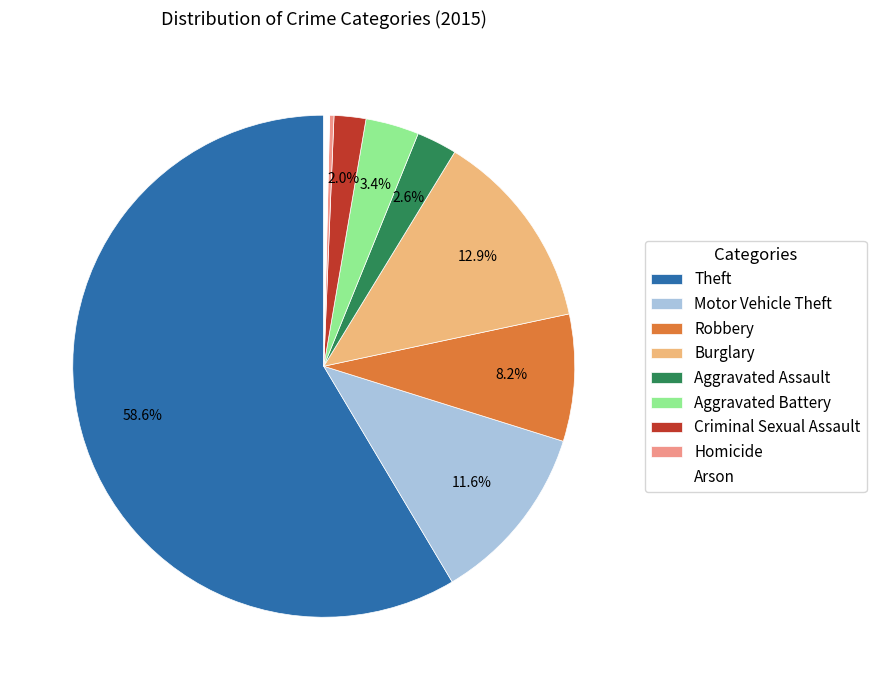

Count the number of slices in the pie.

9